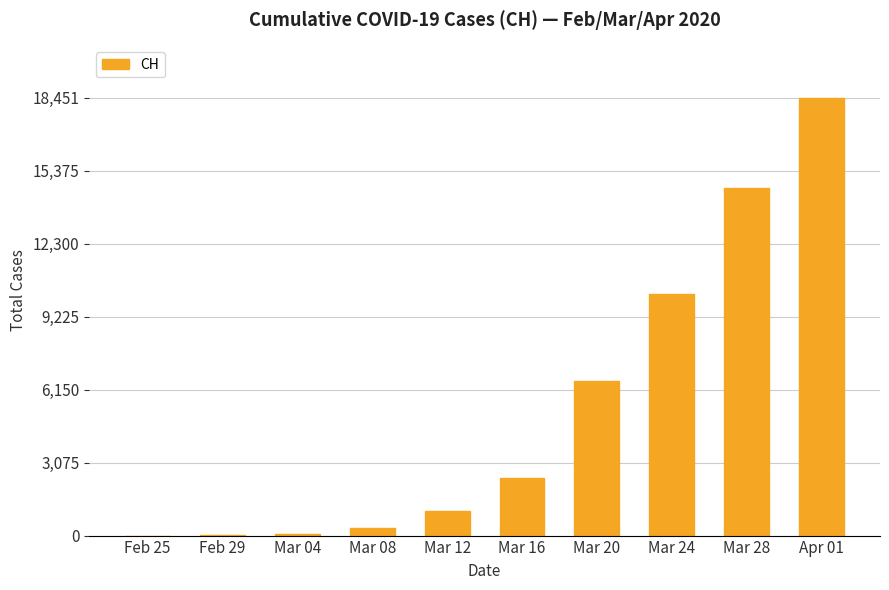

Where is the data nearest to the value 9226?

Mar 24